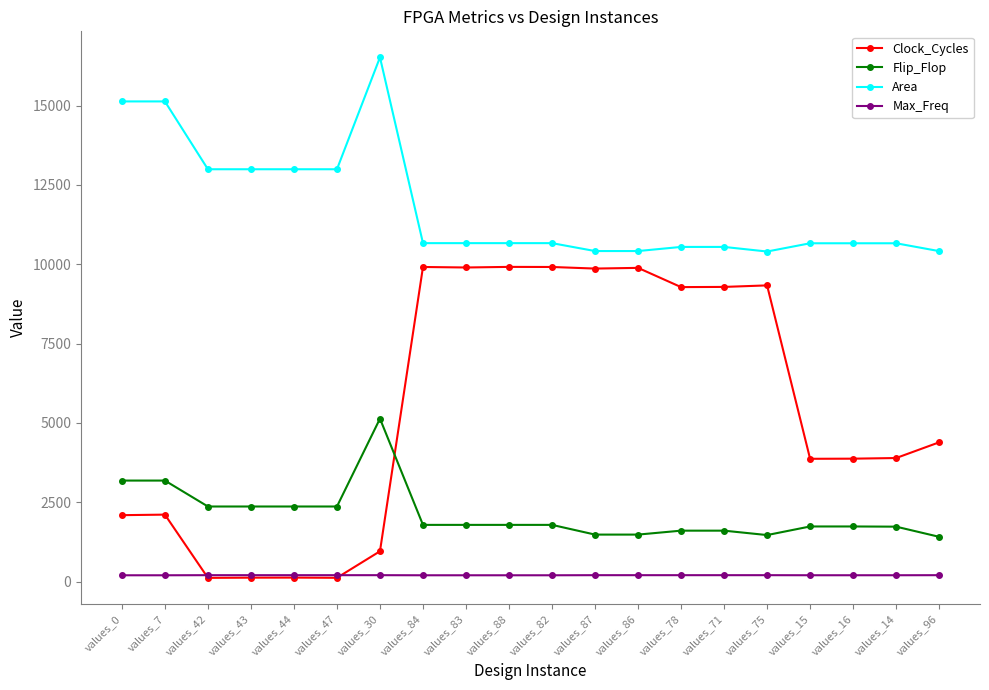

Which series has the largest total across all categories?

Area